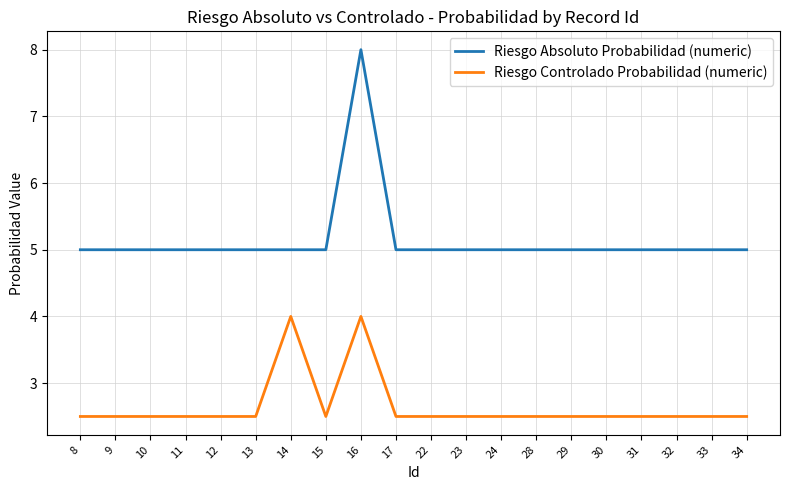

Count the Riesgo Controlado Probabilidad (numeric) values in the range 2 to 3.

18